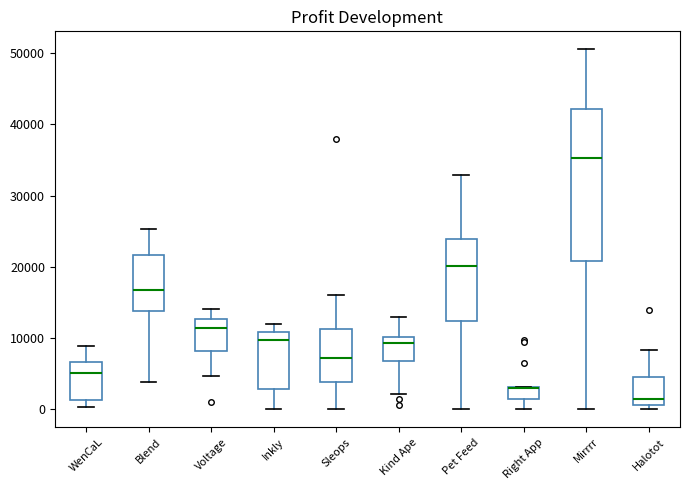

Where is the lower edge of the box for Kind Ape on the y-axis? The values are not printed on the chart, so give them approximately, as read against the axis.

7000